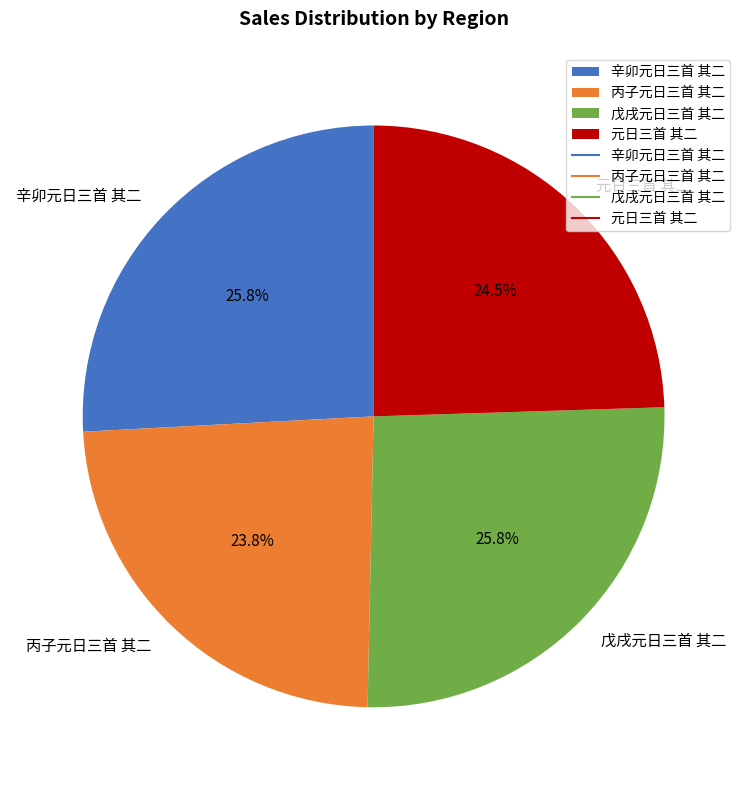

True or false: 辛卯元日三首 其二 accounts for 26% of the total.

True